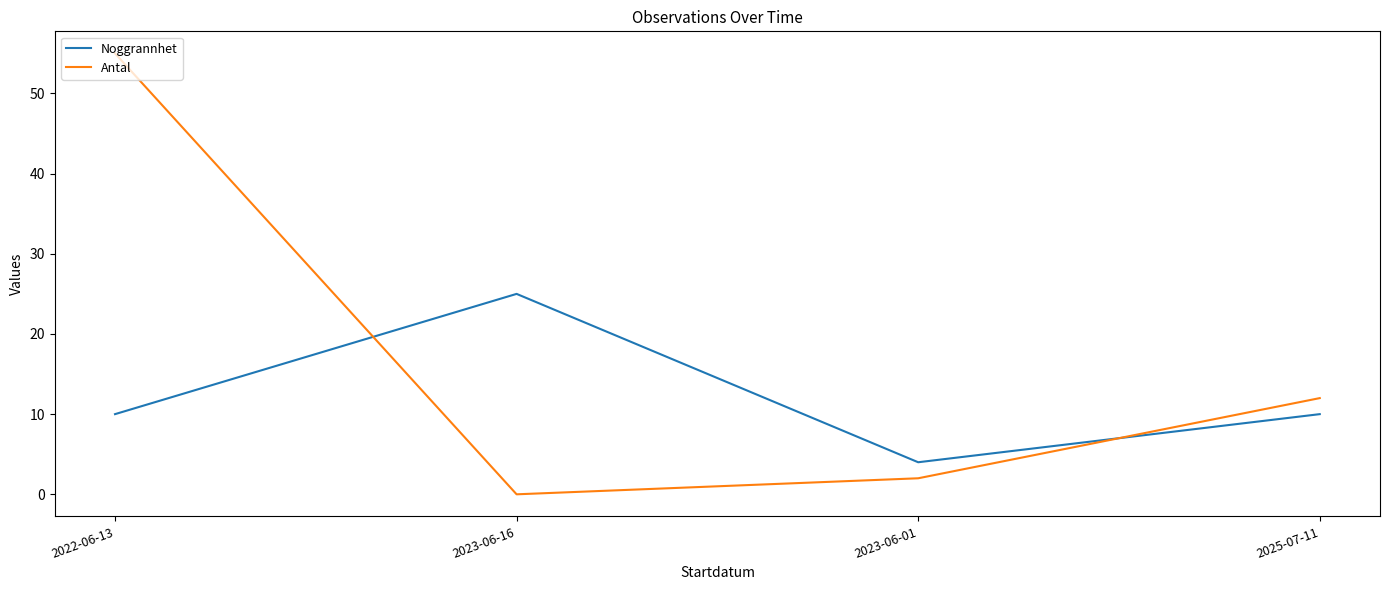

Is it true that Antal equals 7 at 2025-07-11?

False